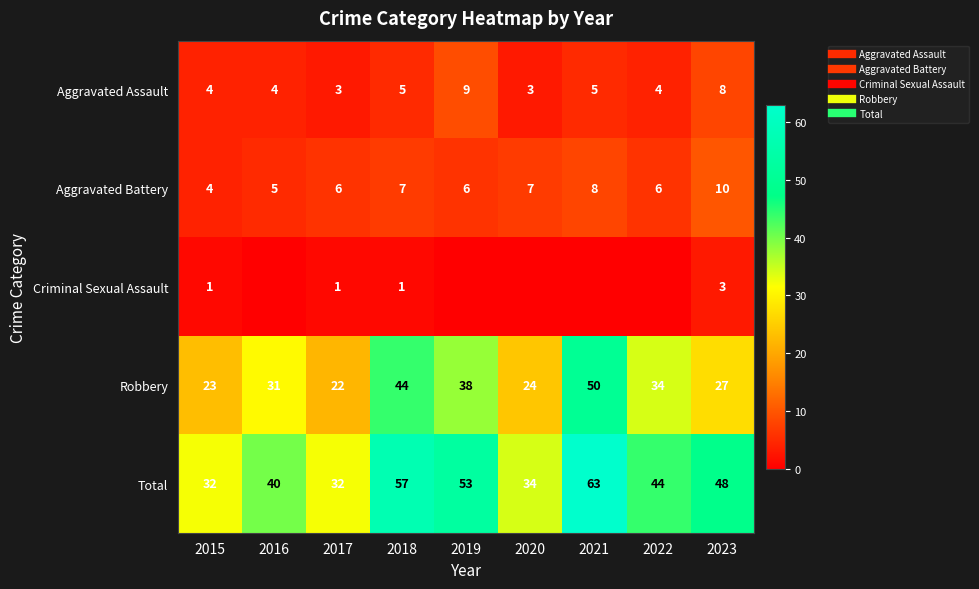

What is the difference between the maximum and minimum values in the Criminal Sexual Assault series?

3